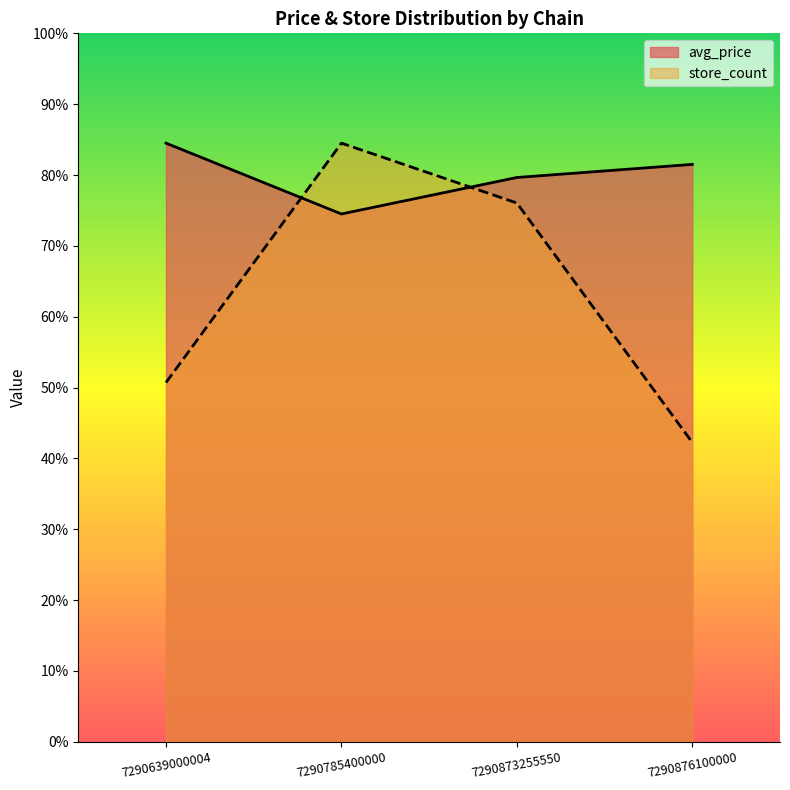

What is the average value of the store_count series?

12.7